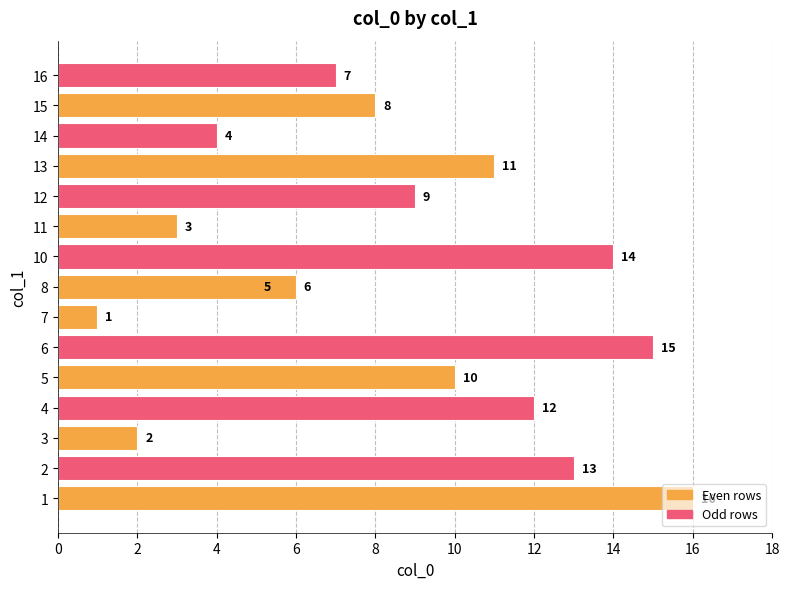

Is it true that the value at 4 is 5?

False